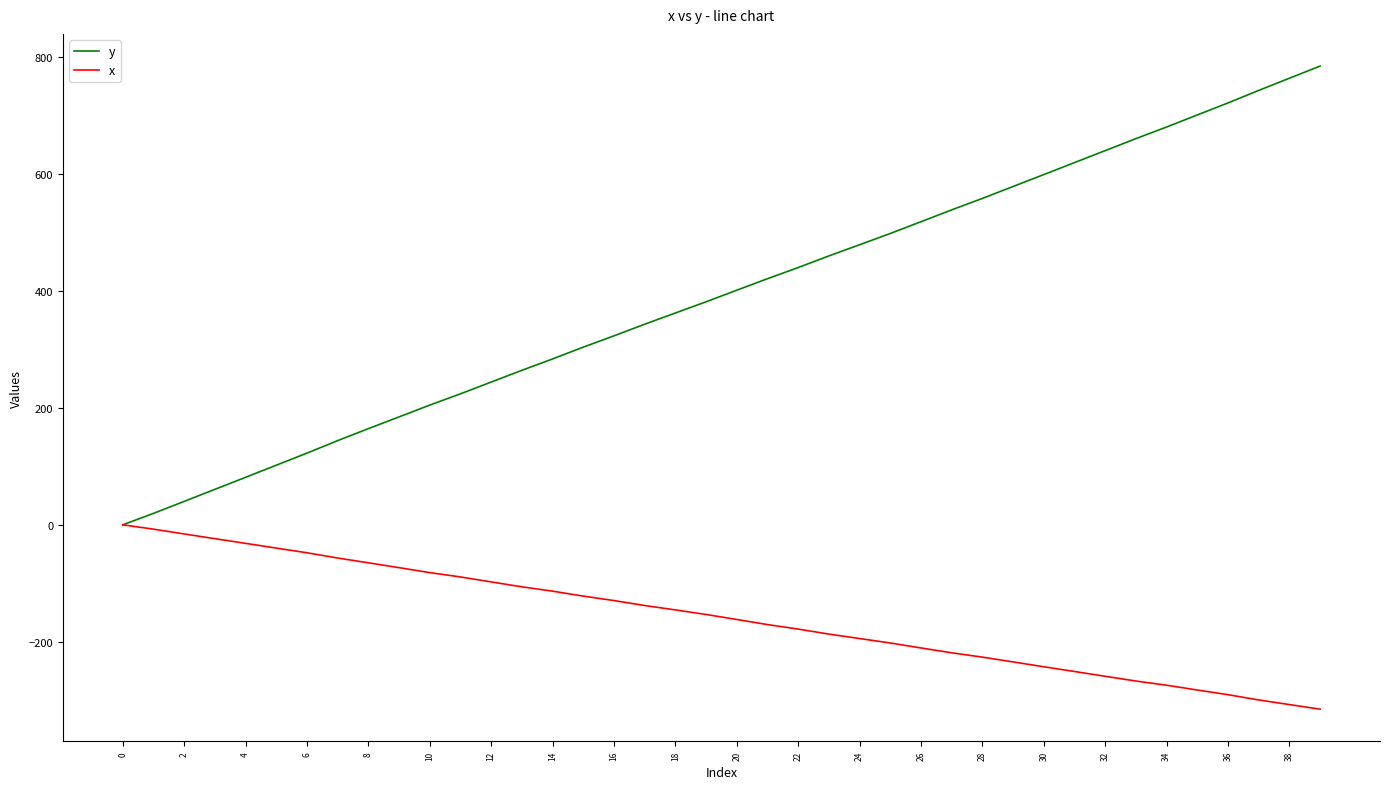

Which series has the largest total across all categories?

y